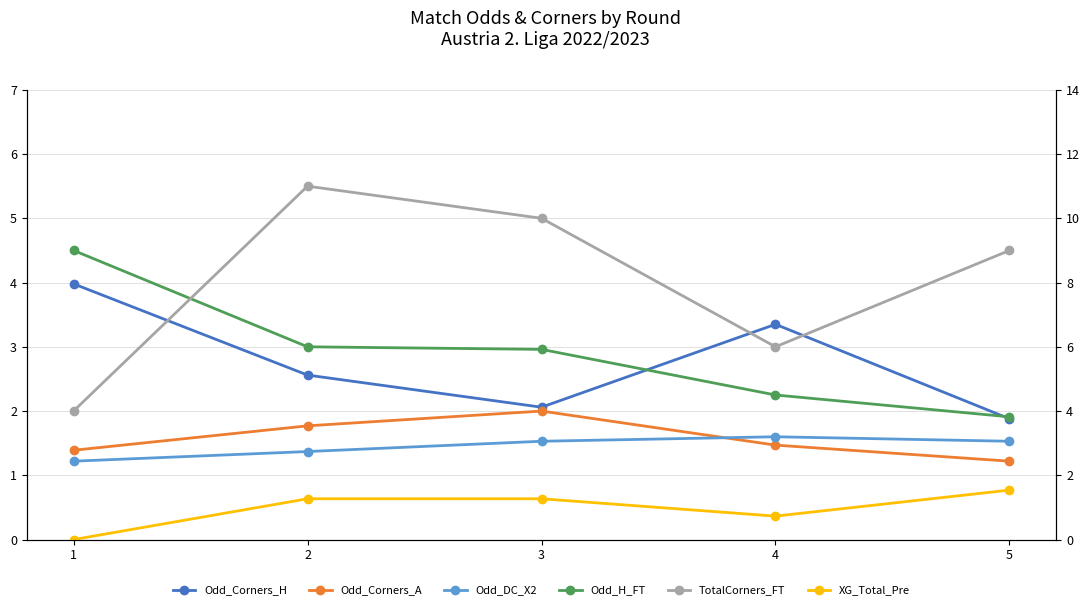

How many lines are shown in the chart?

6